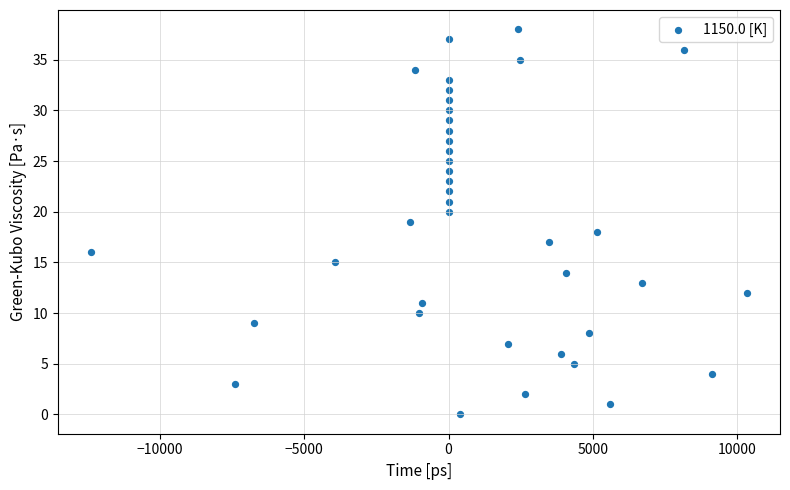

What is the range of Y values (max minus min)?

38